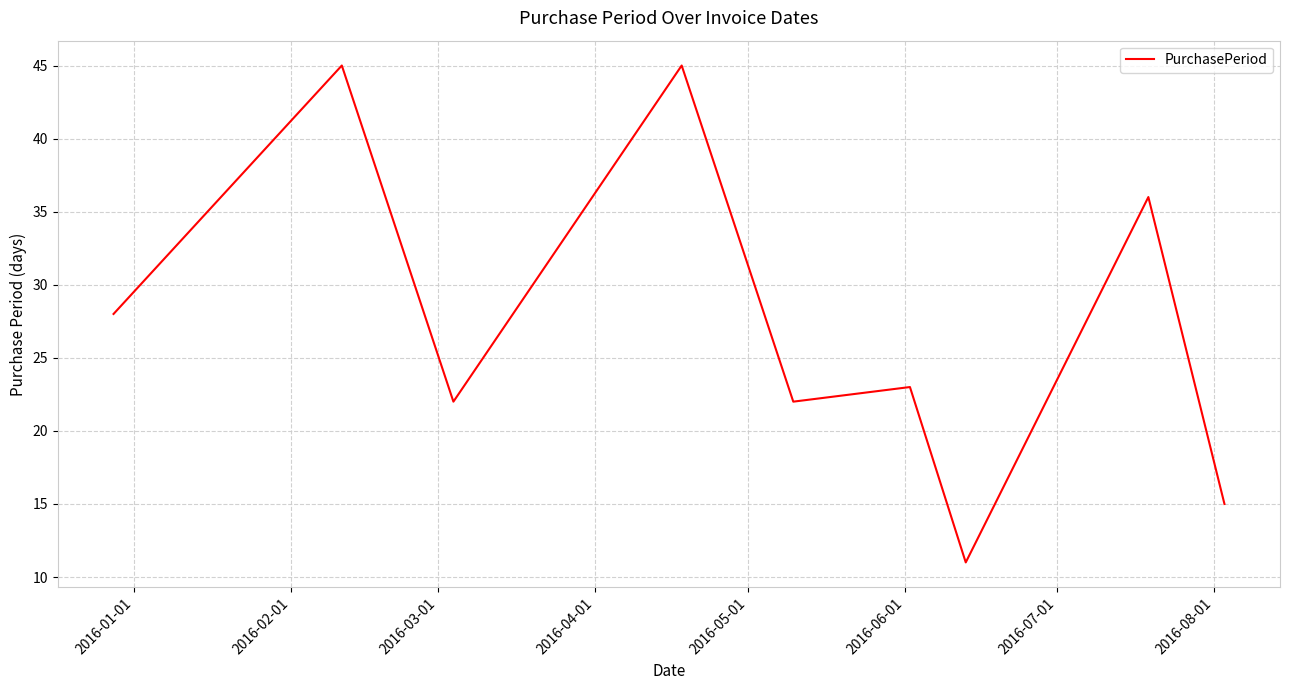

What is the difference between the maximum and minimum values?

34